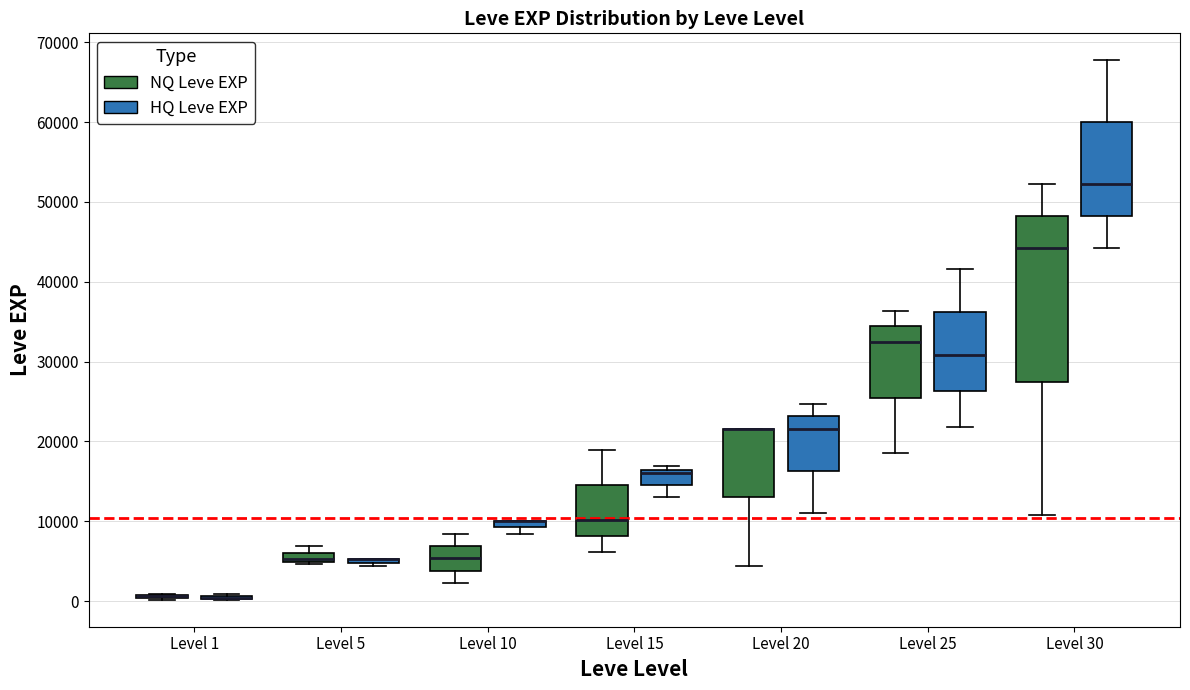

Where is the lower edge of the box for Level 20 (HQ Leve EXP) on the y-axis? The values are not printed on the chart, so give them approximately, as read against the axis.

16000